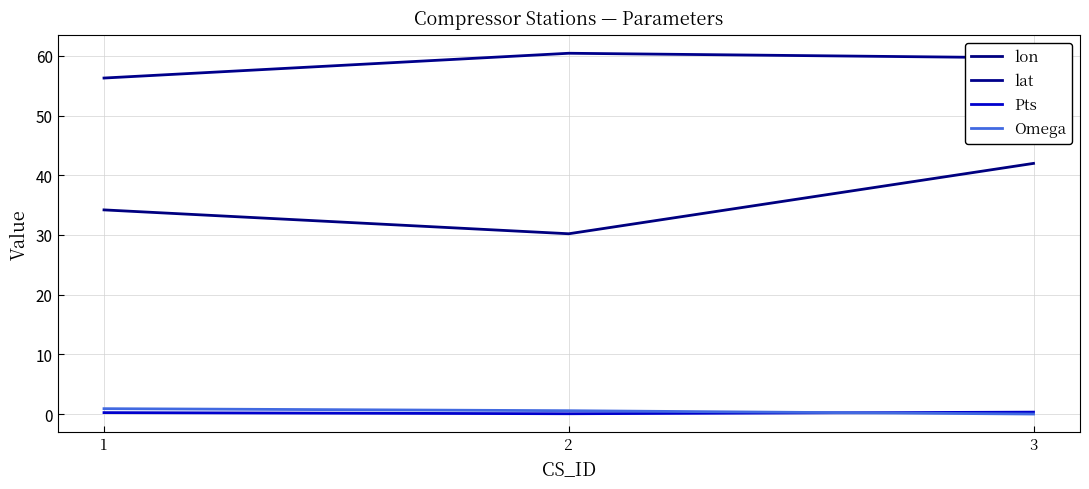

How many positive values does the Omega series have?

2